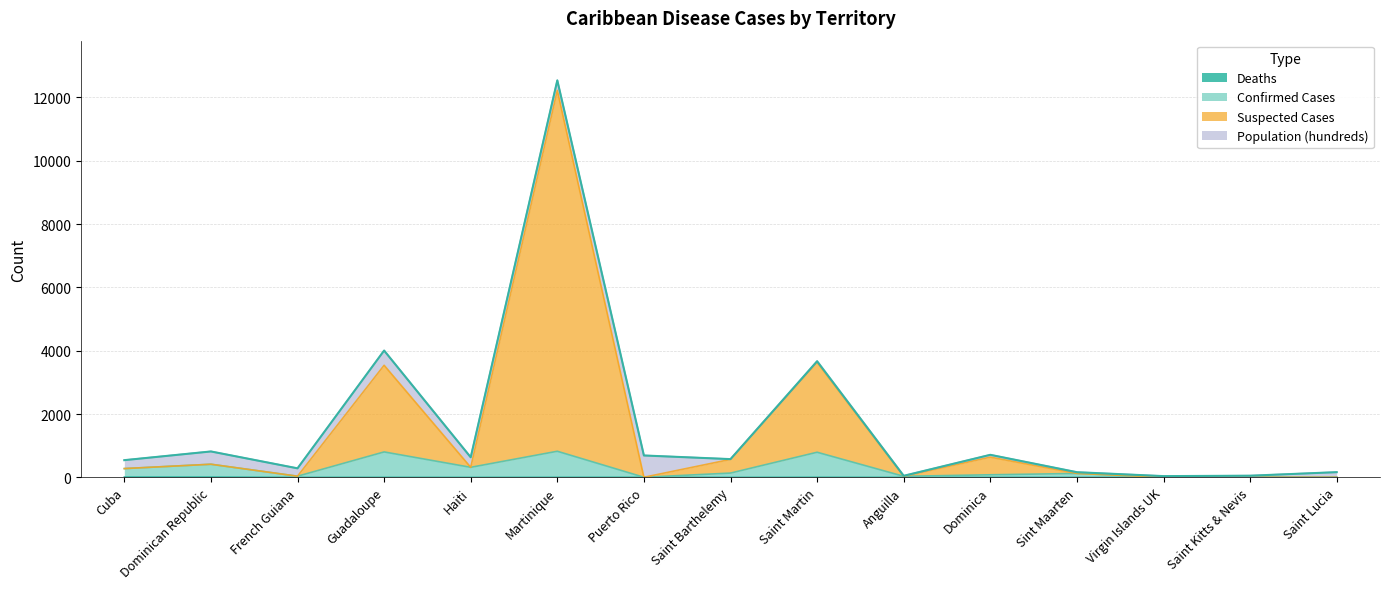

What is the sum of the Suspected Cases values at Cuba and Puerto Rico?

280